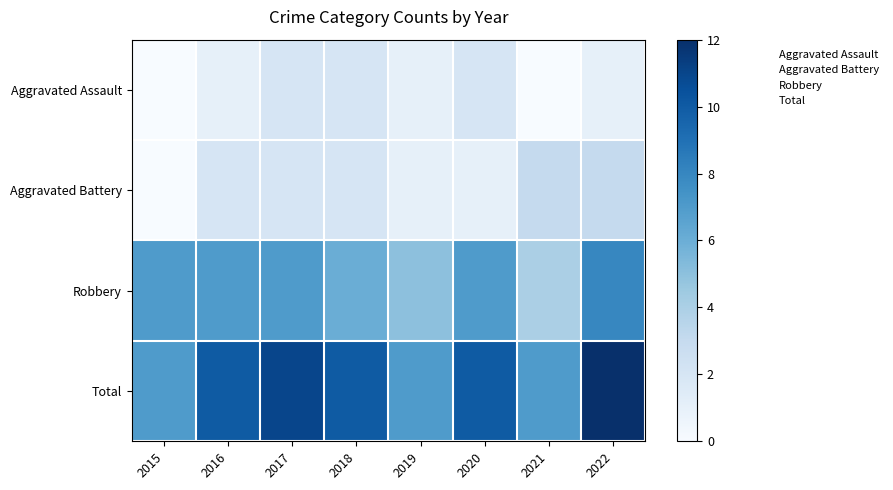

Reading left to right, extract all data points from this chart.

Aggravated Assault: 2015=0	2016=1	2017=2	2018=2	2019=1	2020=2	2021=0	2022=1
Aggravated Battery: 2015=0	2016=2	2017=2	2018=2	2019=1	2020=1	2021=3	2022=3
Robbery: 2015=7	2016=7	2017=7	2018=6	2019=5	2020=7	2021=4	2022=8
Total: 2015=7	2016=10	2017=11	2018=10	2019=7	2020=10	2021=7	2022=12